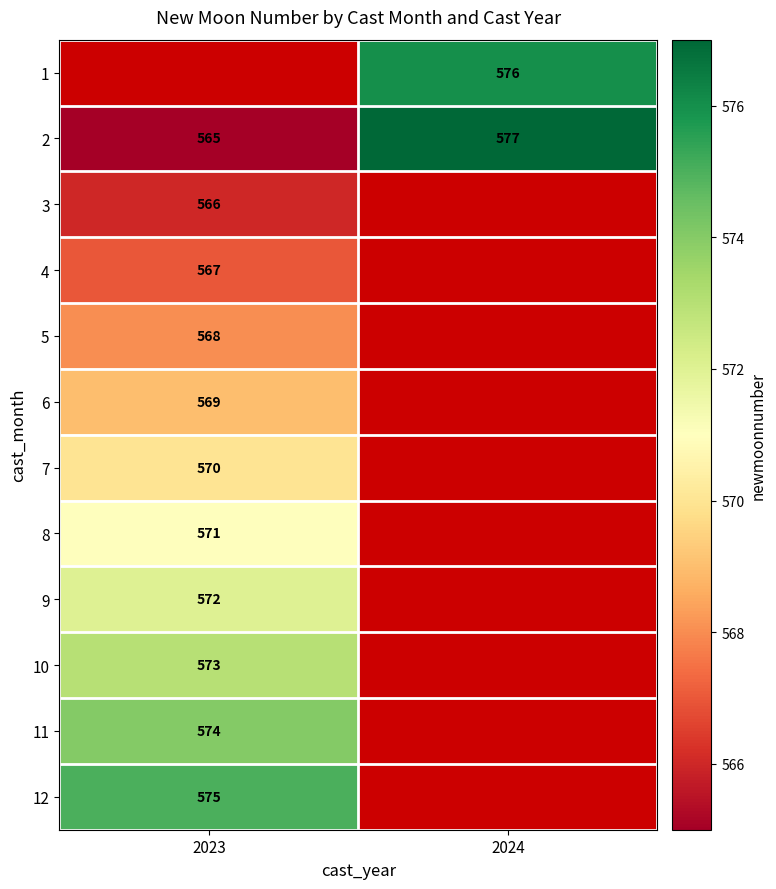

The 7 series shows 869 at 2023. True or false?

False